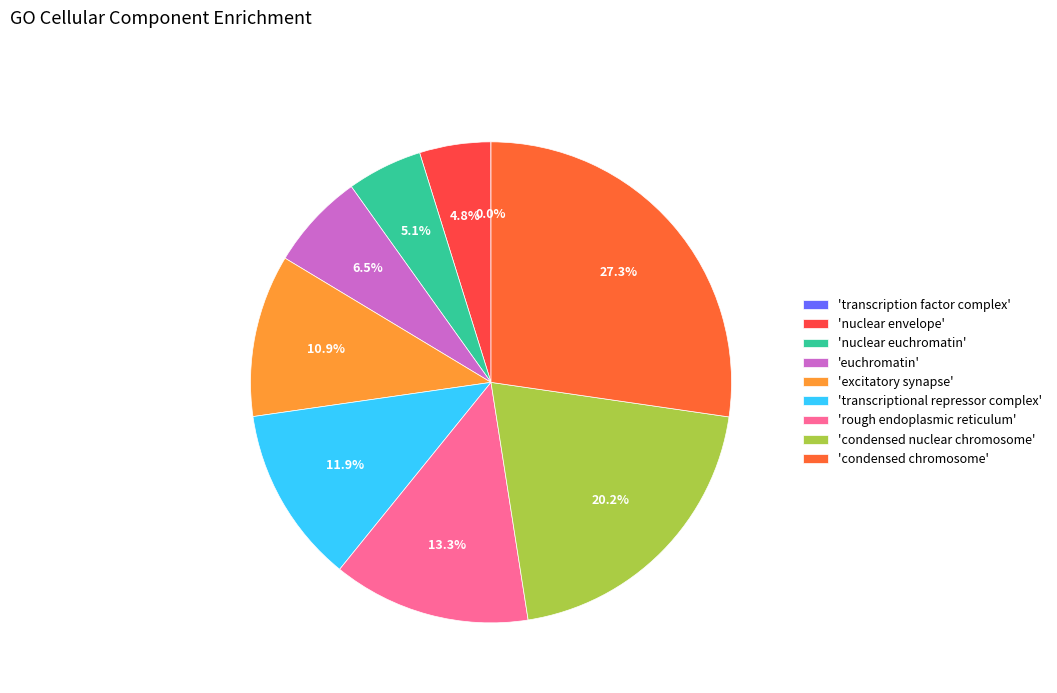

How many slices are in this pie chart?

9